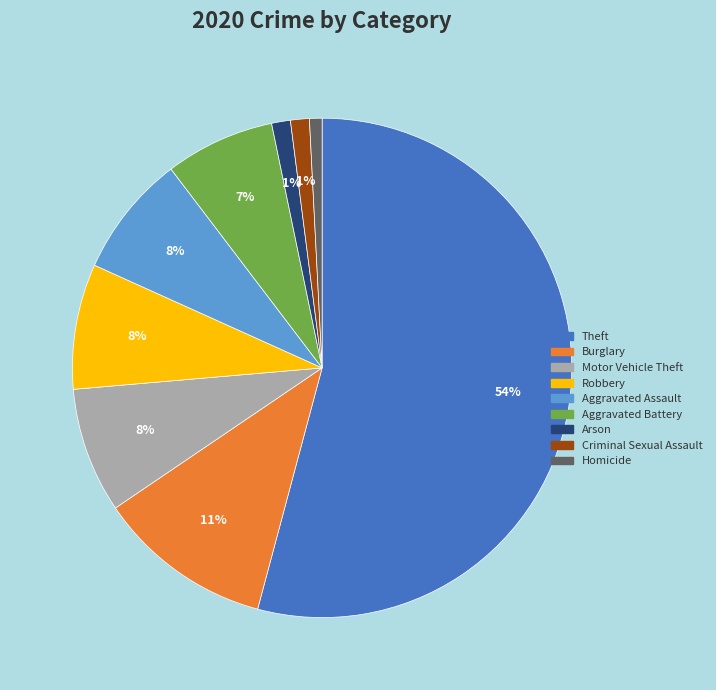

Does any single category account for the majority?

Yes